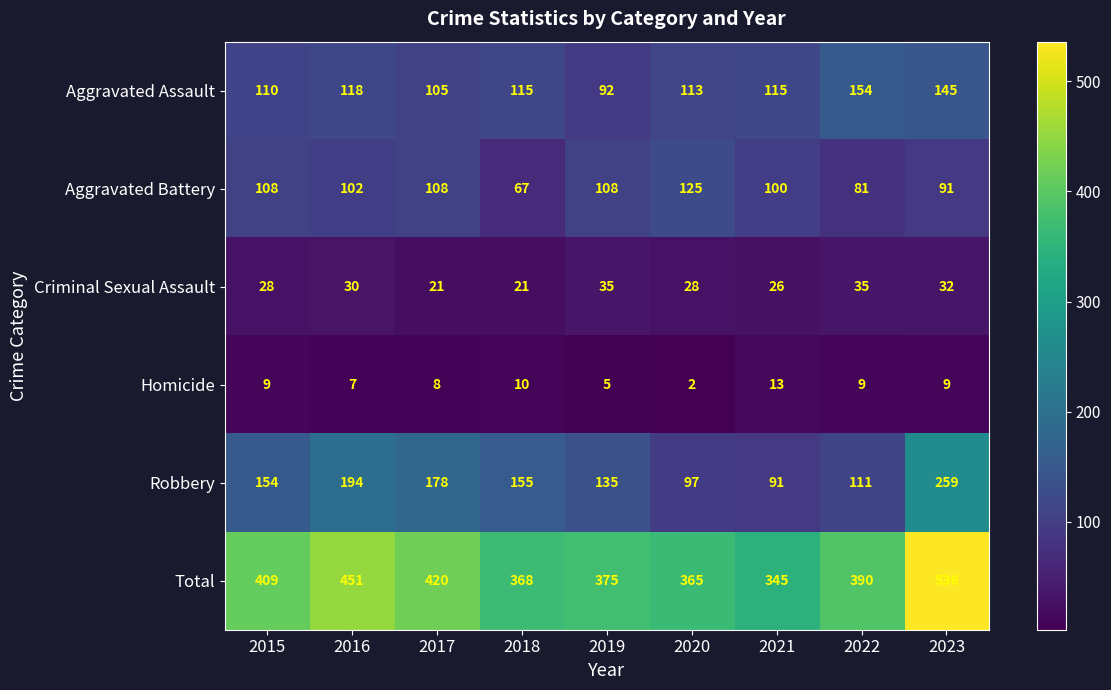

How many values in the Aggravated Battery series are below 102?

4